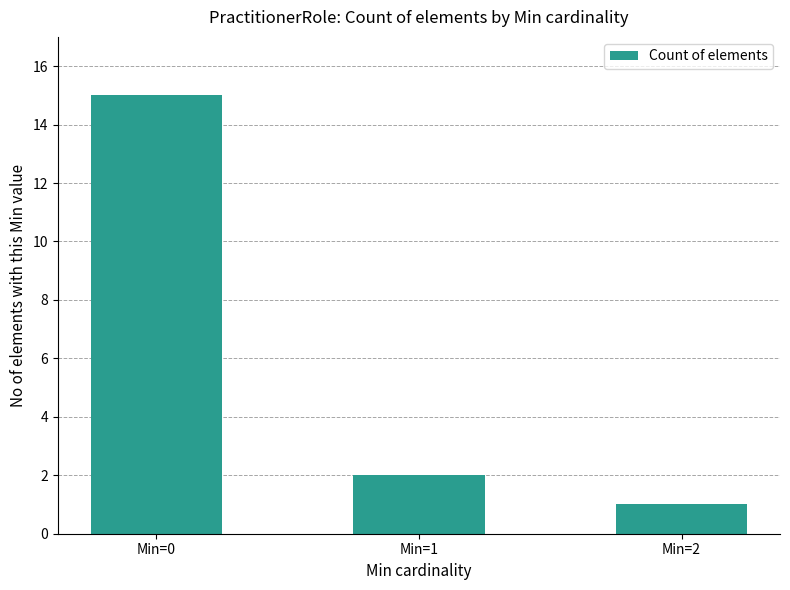

Does the chart contain any negative values?

No